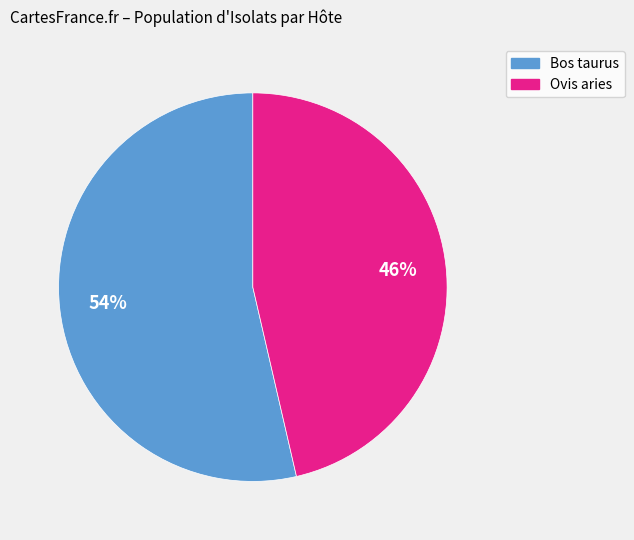

Combined, do Bos taurus and Ovis aries account for over 50%?

Yes